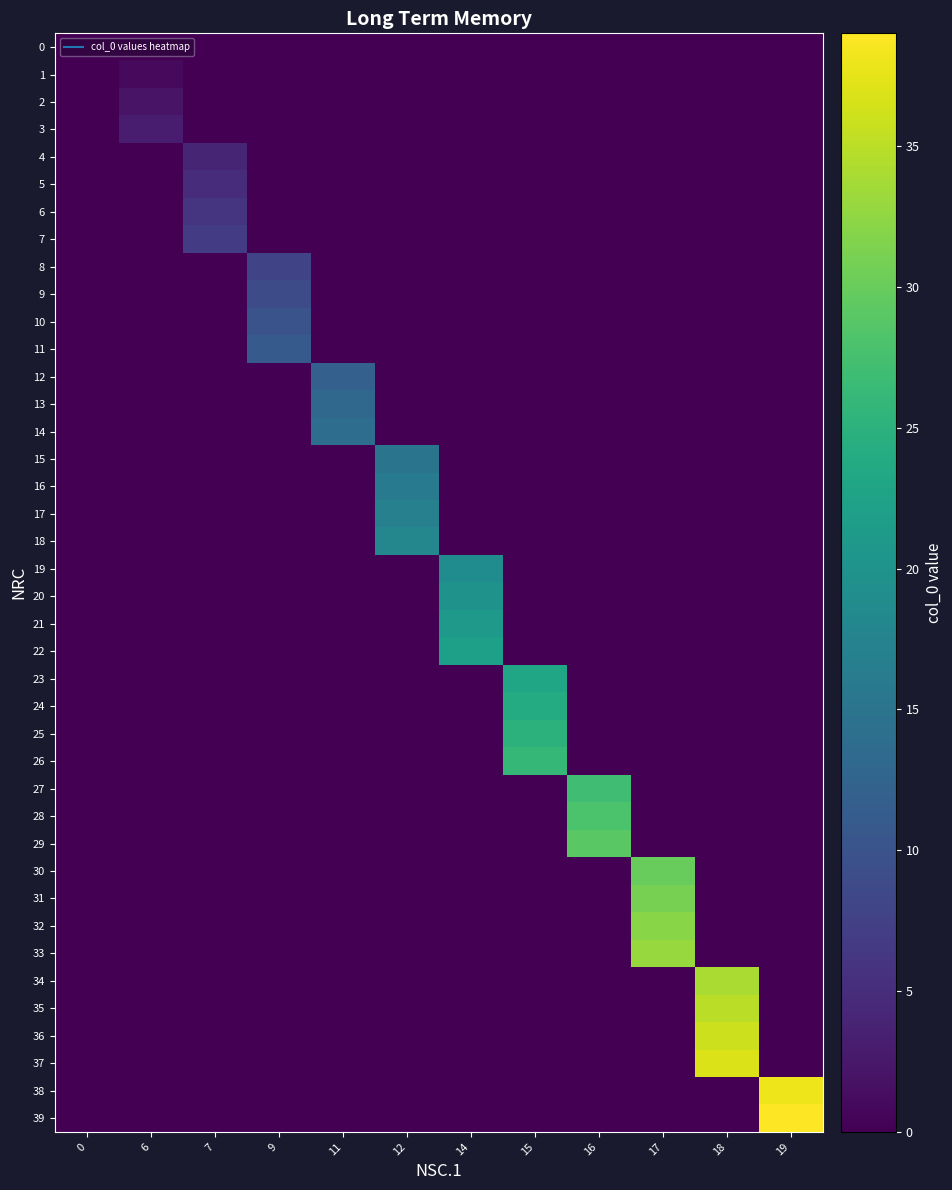

Count the number of categories in the chart.

12